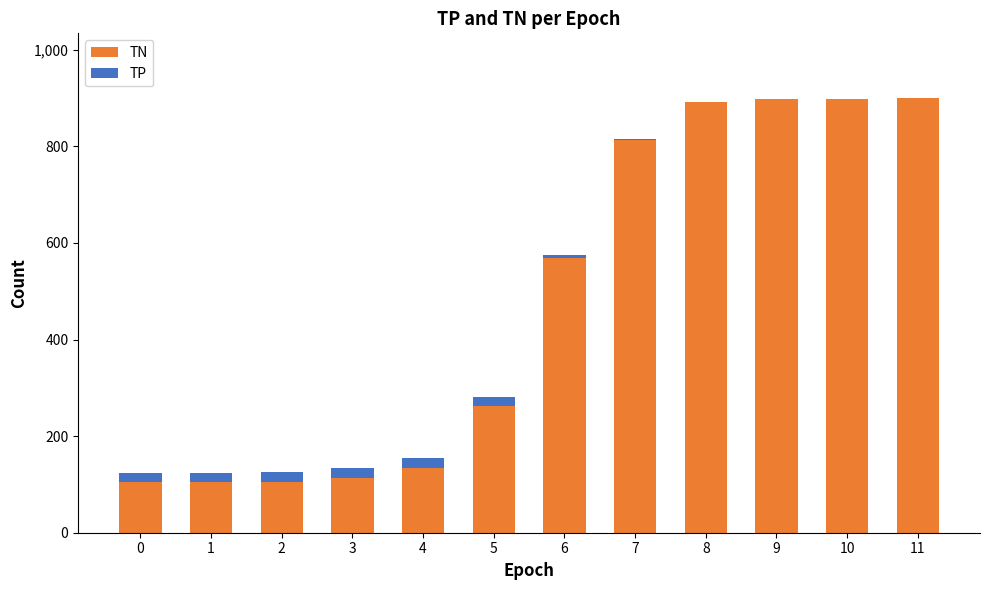

The value of TN at 6 is 882. True or false?

False